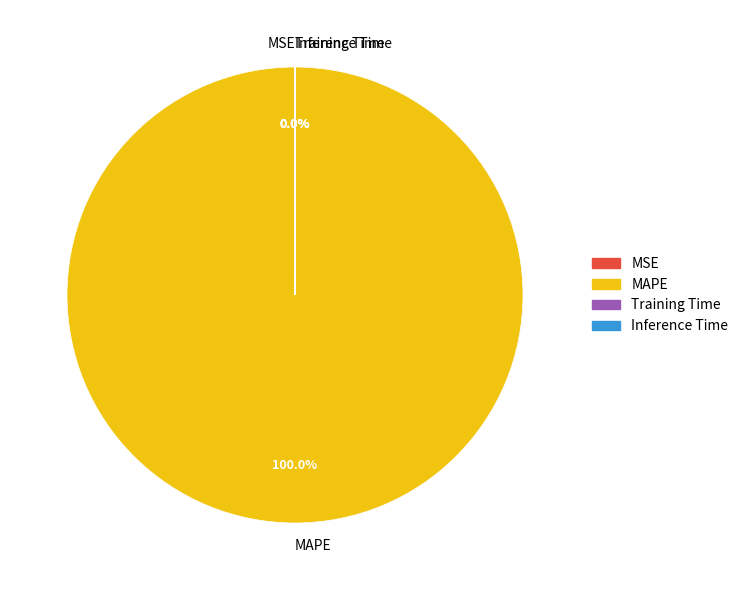

Which slice is the largest?

MAPE